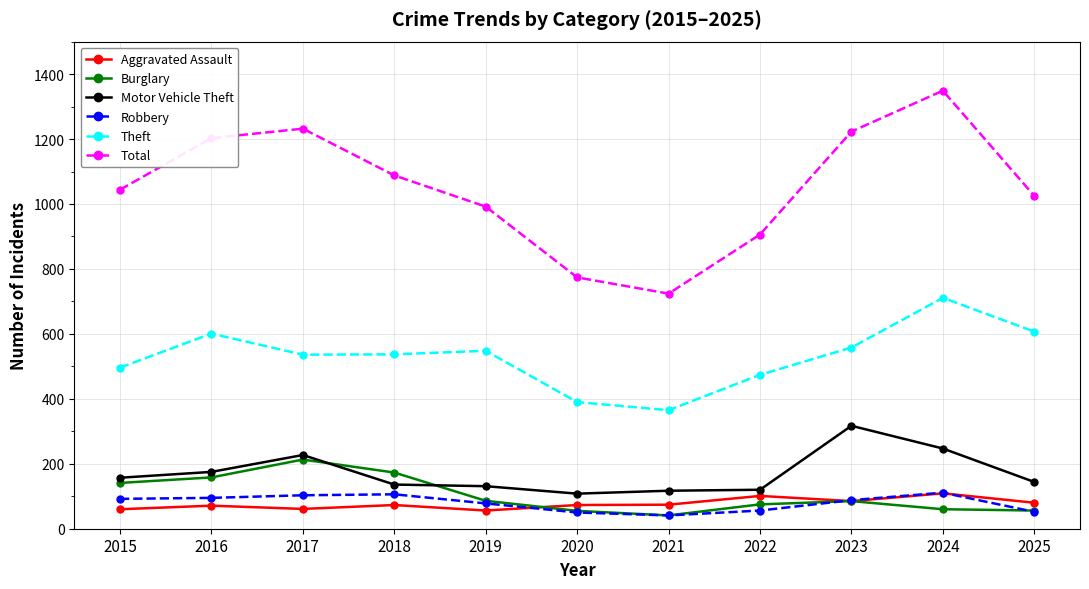

What is the difference between the Aggravated Assault values at 2021 and 2016?

3